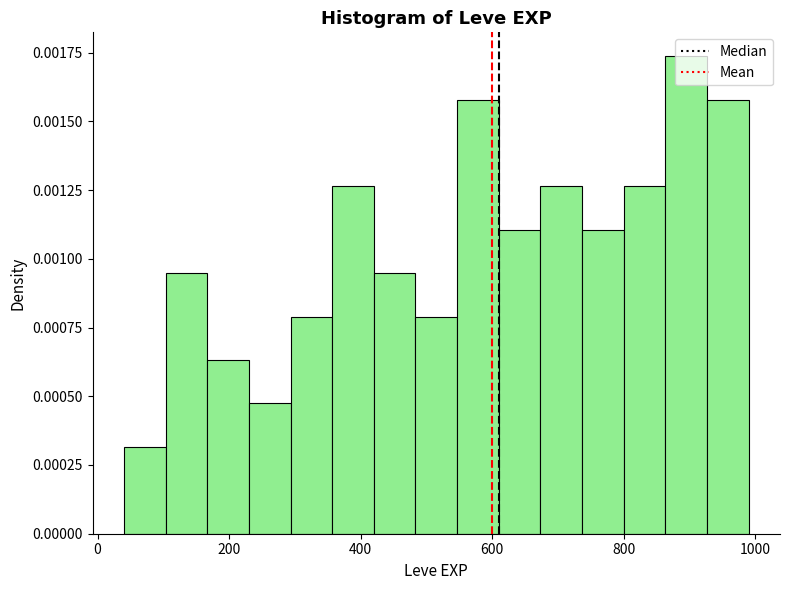

Read against the x-axis, roughly where is the centre of the tallest bar?

900